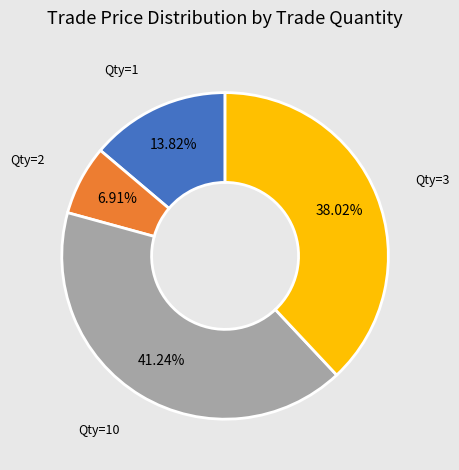

Is there a majority slice in this chart?

No